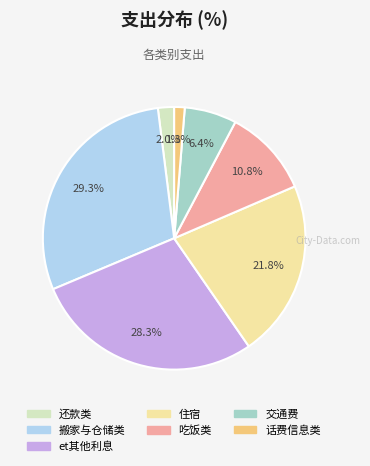

To the nearest percent, what is the difference between the 住宿 and 搬家与仓储类 slice percentages?

8%